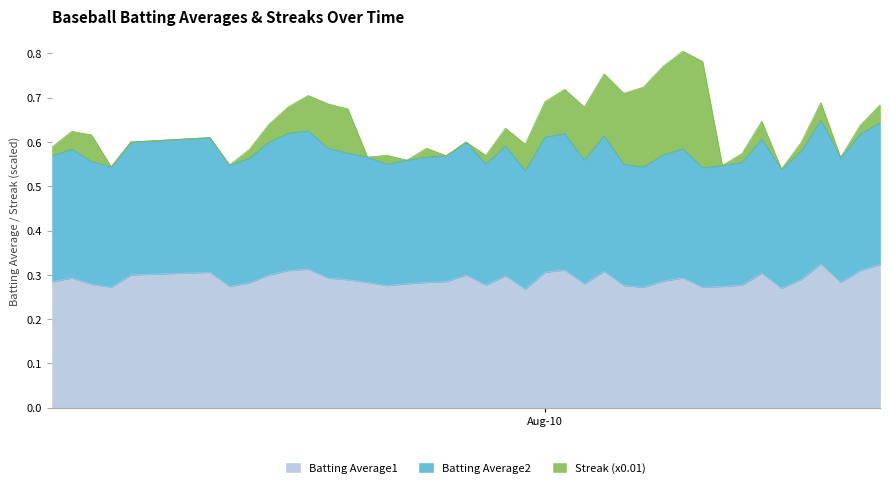

Is the value of Batting Average1 at 15 greater than the value of Batting Average2 at 28?

No